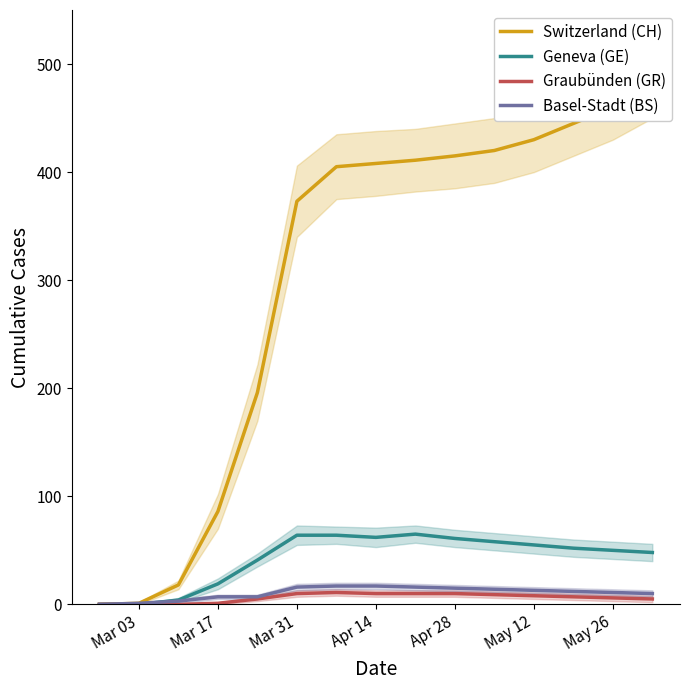

At which label does Geneva (GE) first exceed 52?

Mar 31